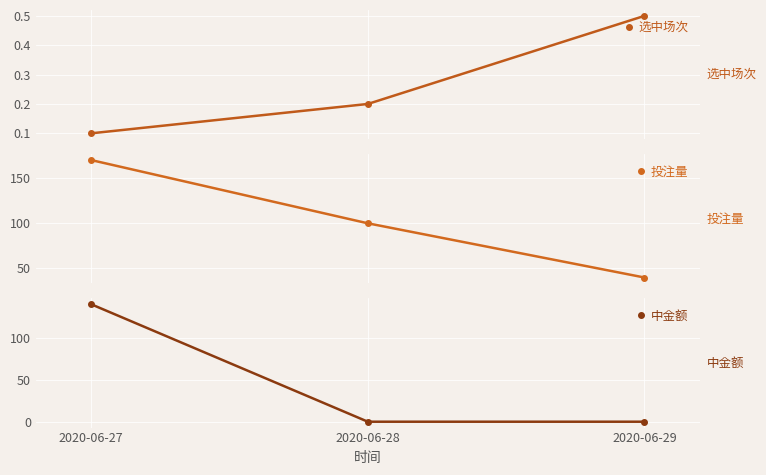

At how many categories does at least one series exceed 150?

1